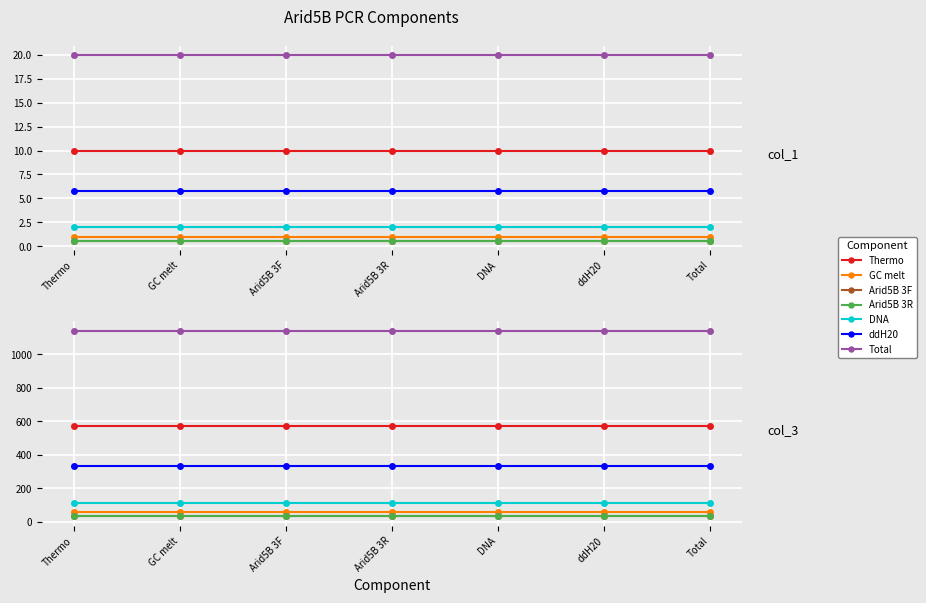

At which label does col_3 reach its peak?

Total